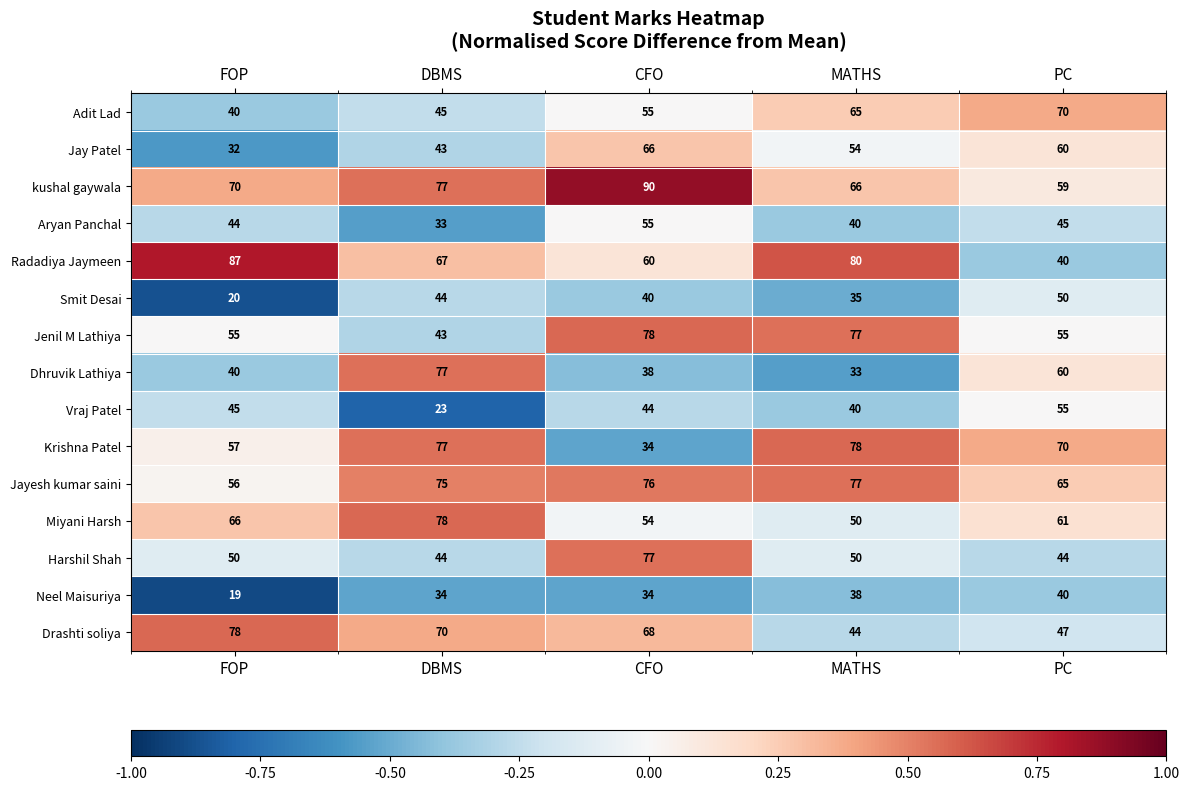

Between FOP and CFO, which series saw the biggest shift?

Jay Patel